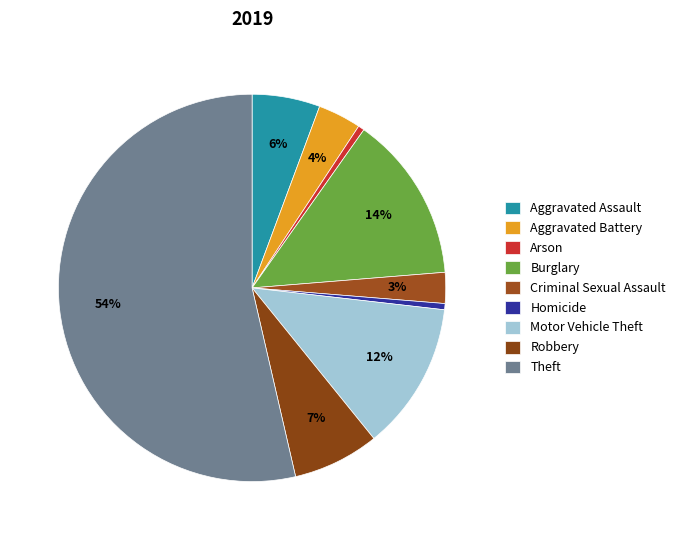

The Arson slice represents 8% of the pie. True or false?

False